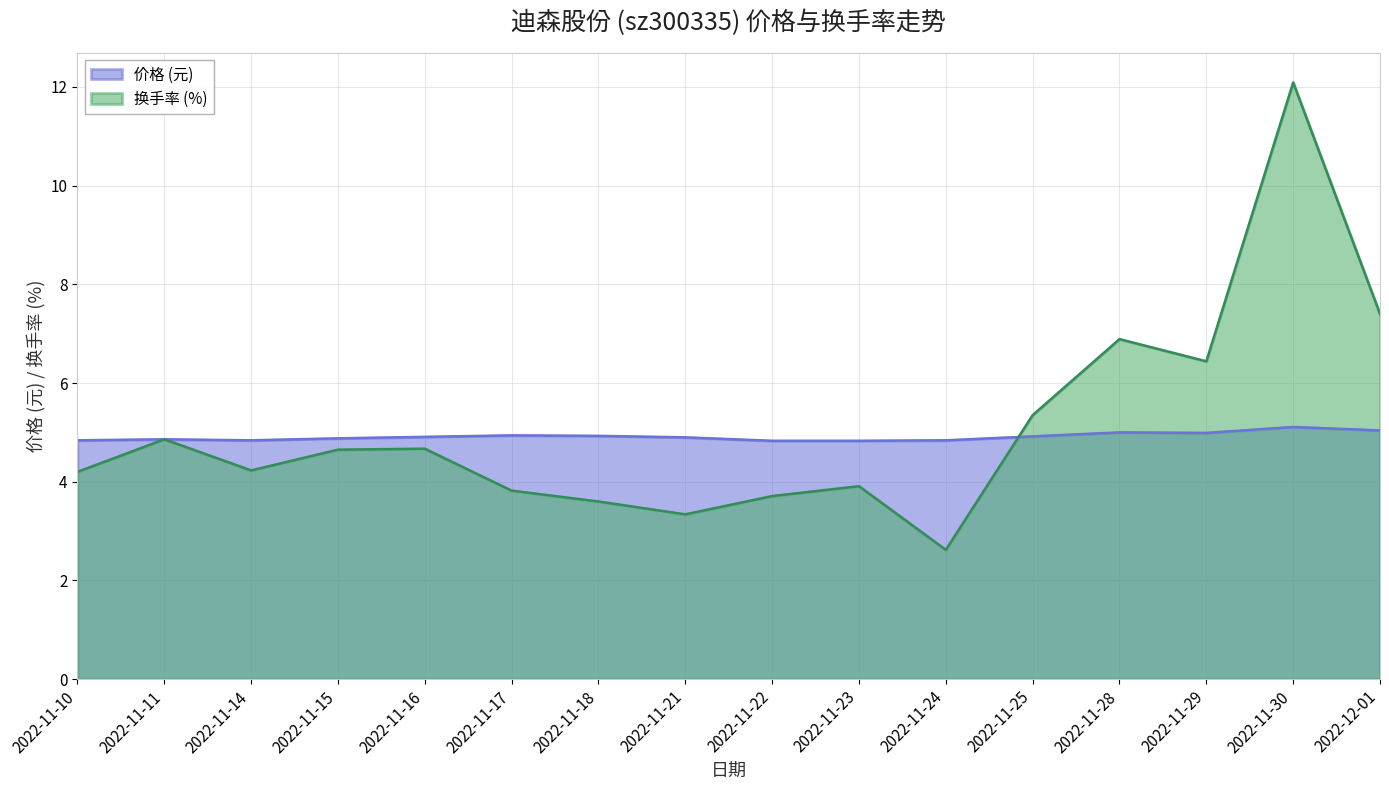

How many lines are shown in the chart?

2